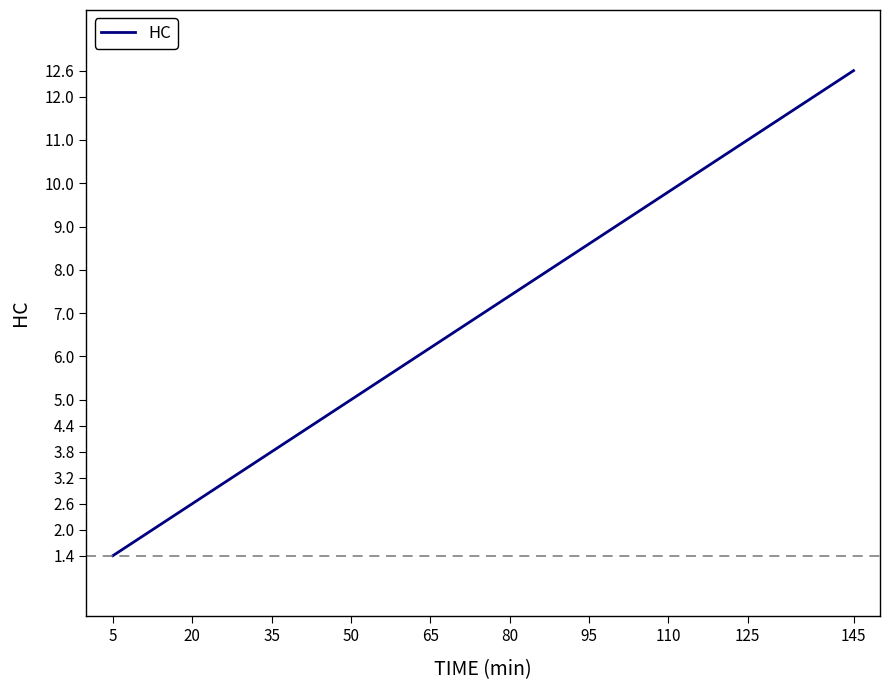

What is the difference between the maximum and minimum values?

11.2